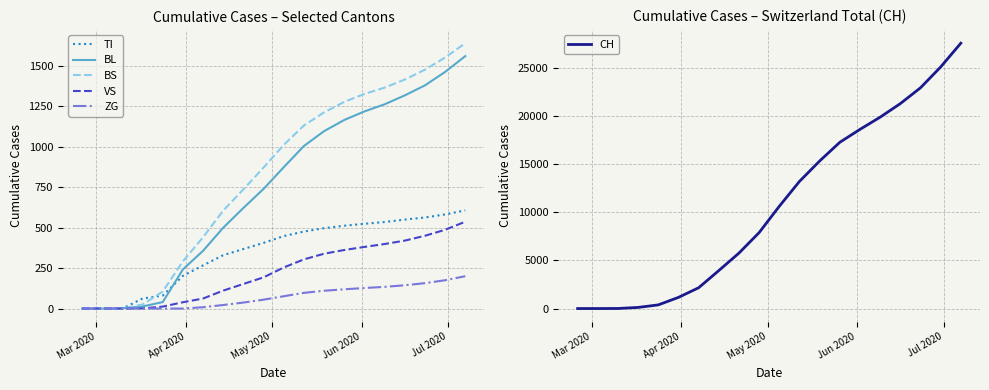

Does the chart have visible grid lines?

Yes